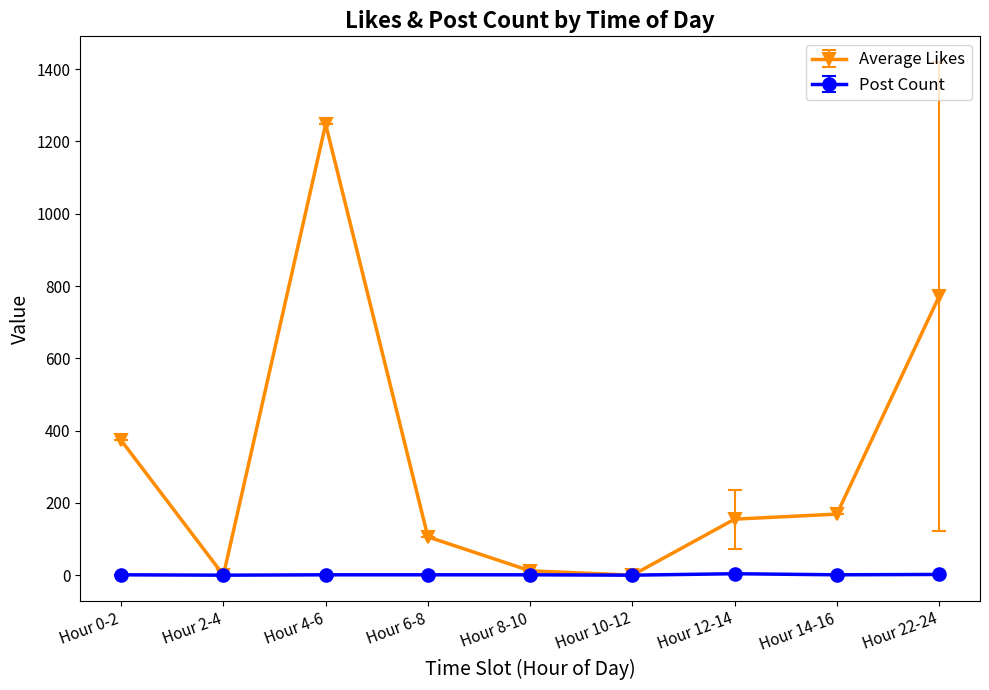

What is the label of the 2nd point from the right?

Hour 14-16